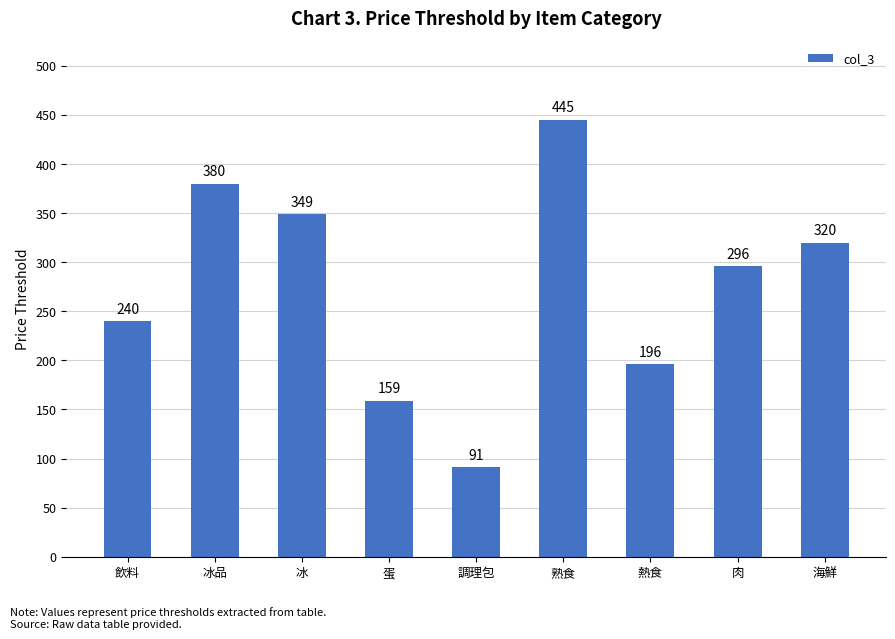

At which category does the chart reach its minimum across all series?

調理包